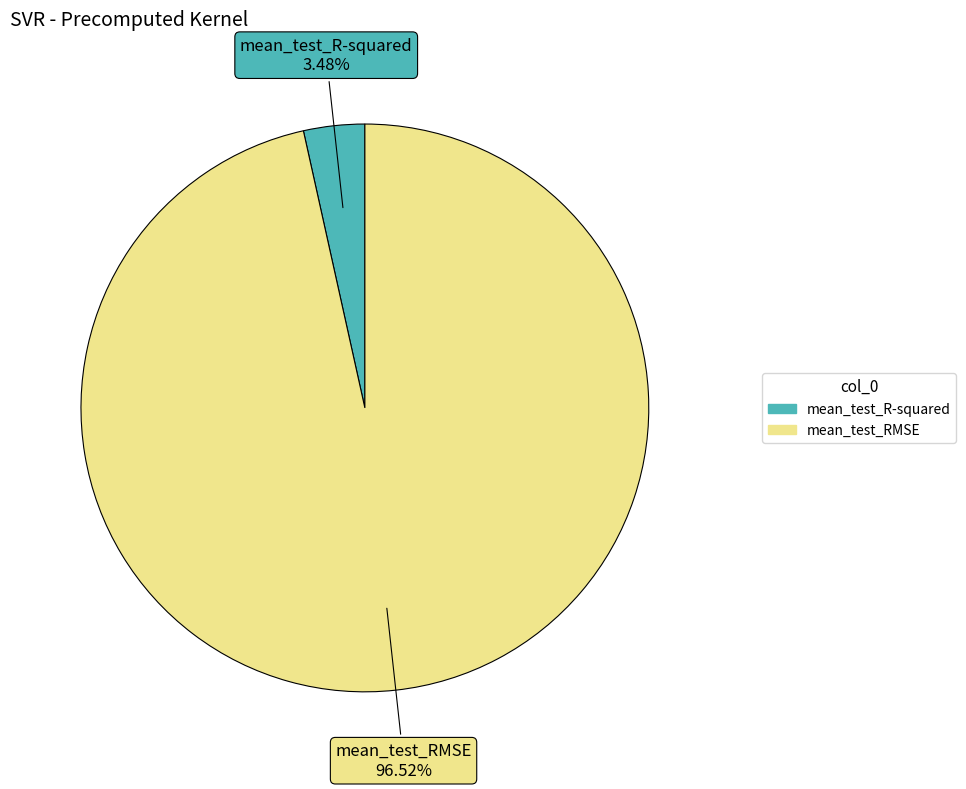

What is the smallest slice in the pie chart?

mean_test_R-squared